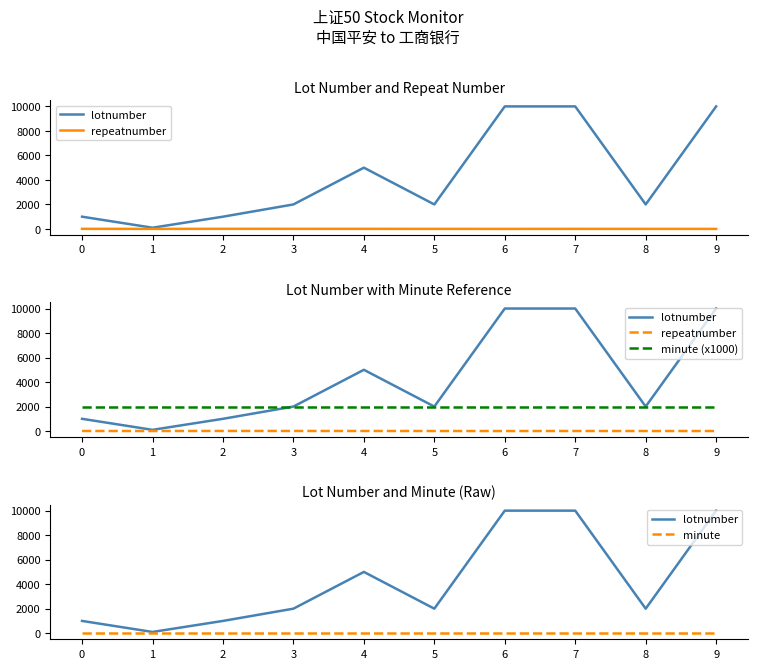

What is the sum of all lotnumber values?

43100